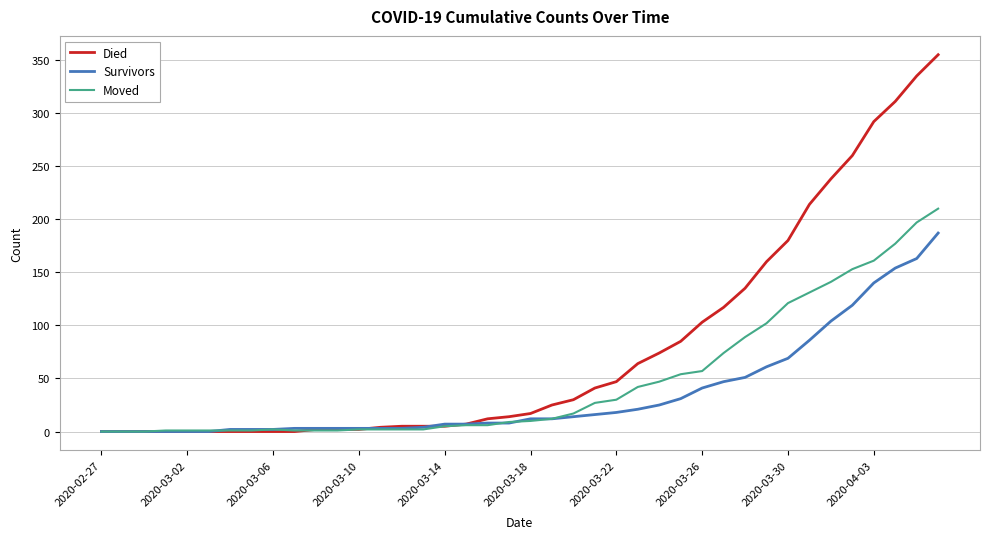

What is the maximum value shown in the chart?

355